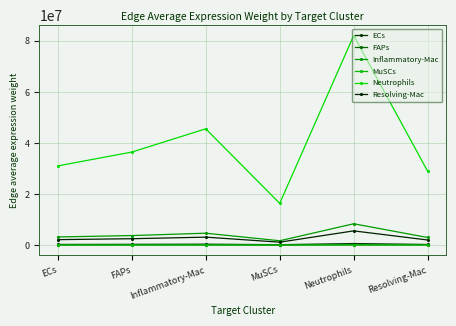

At which category is the sum across all series the highest?

Neutrophils